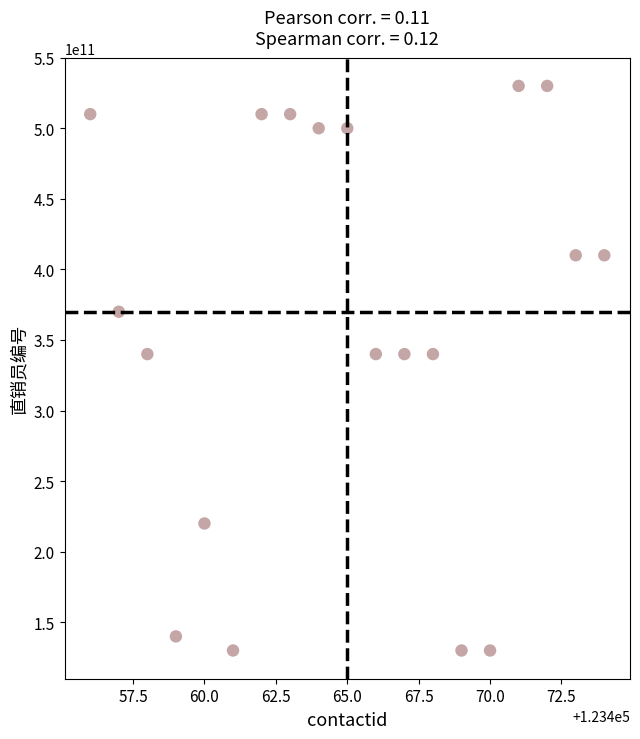

What is the range of Y values (max minus min)?

399999994247